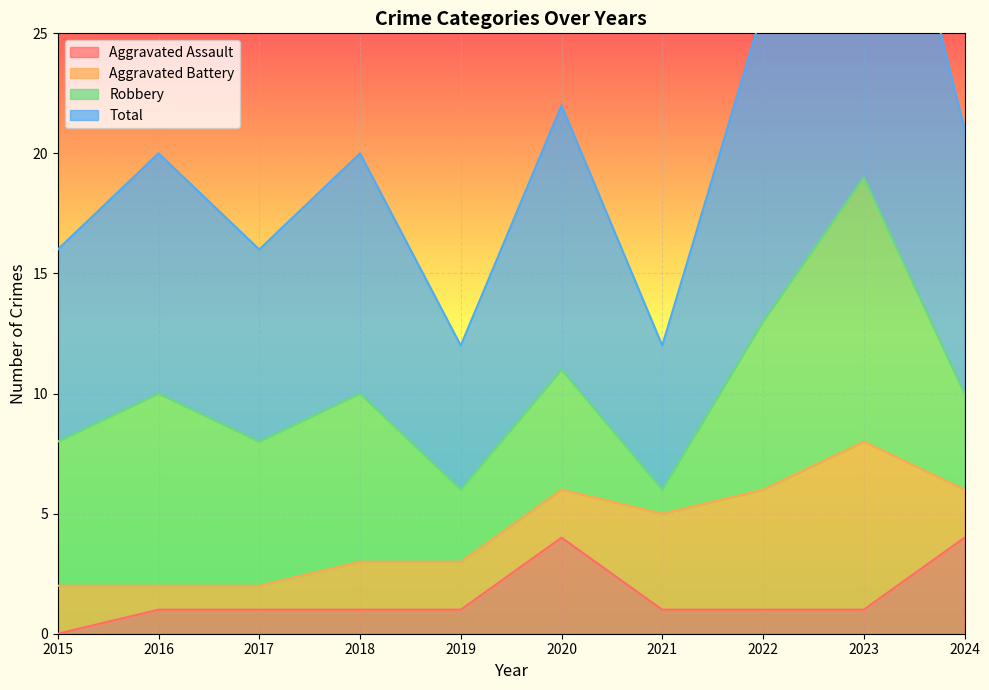

At which label does Aggravated Assault first exceed 1?

2020